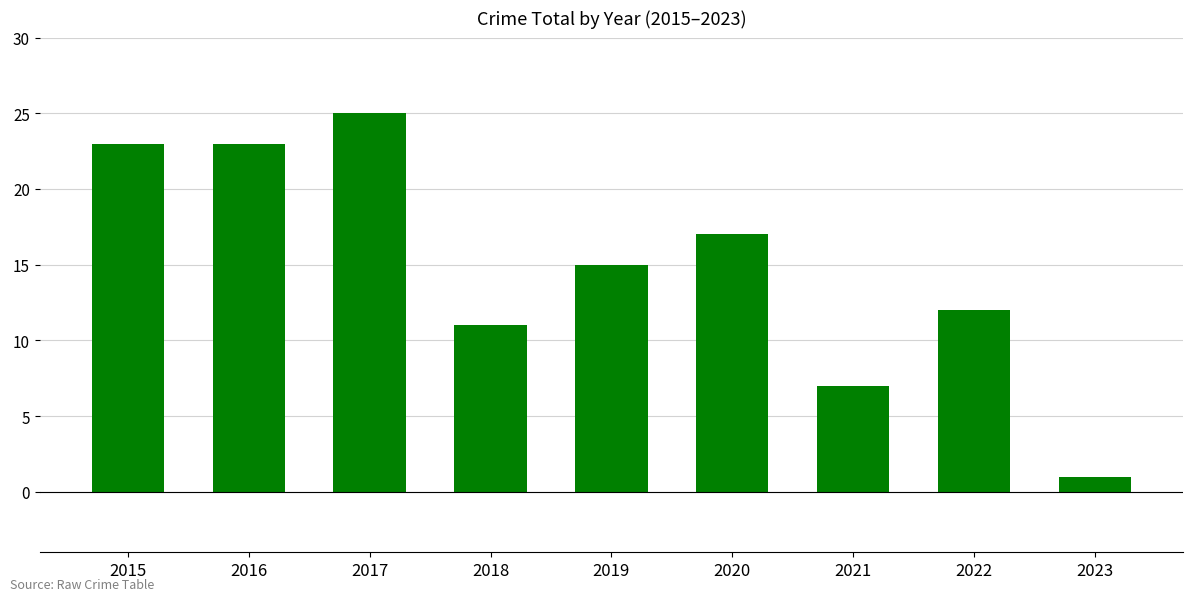

What is the difference between the values at 2016 and 2019?

8